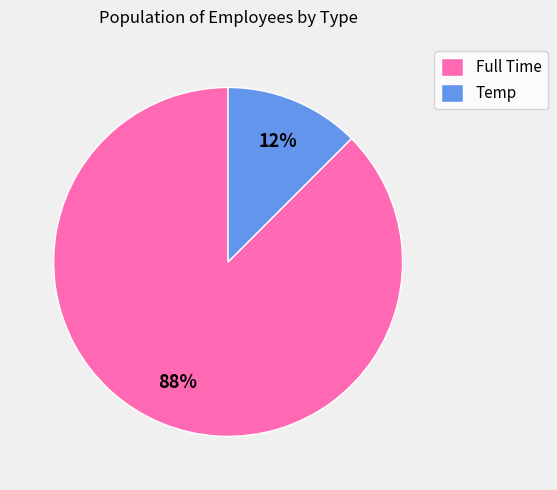

Rank the categories by value from highest to lowest.

Full Time, Temp